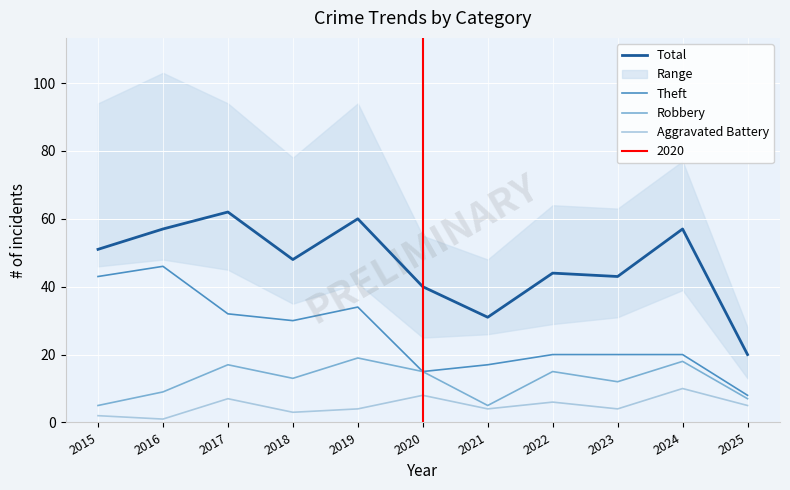

Is it true that Theft equals 7 at 2017?

False